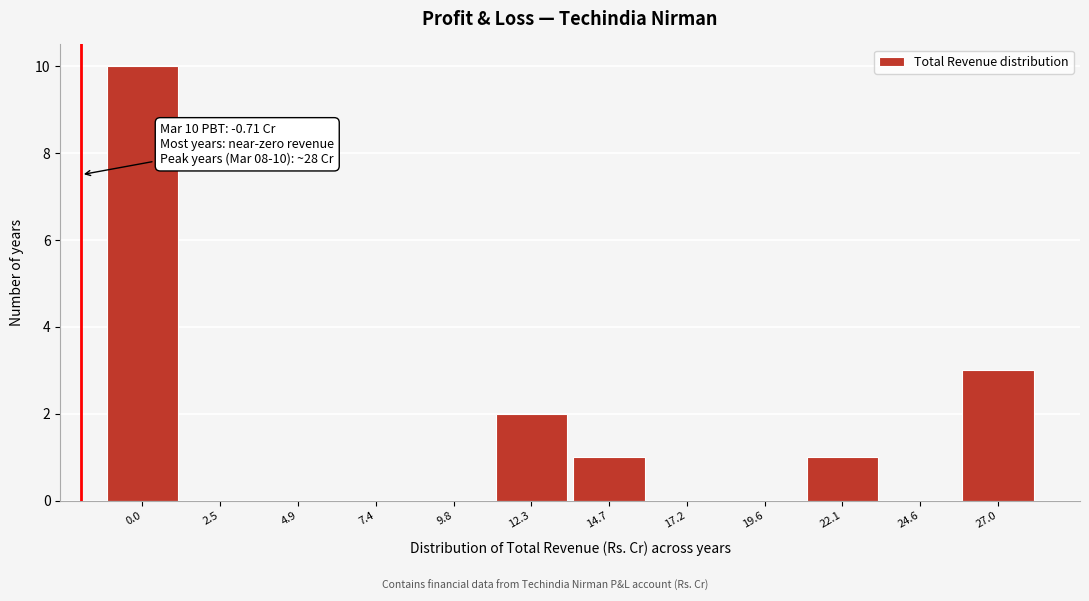

Reading left to right, list all the values displayed in this chart.

0.0=10	2.5=0	4.9=0	7.4=0	9.8=0	12.3=2	14.7=1	17.2=0	19.6=0	22.1=1	24.6=0	27.0=3